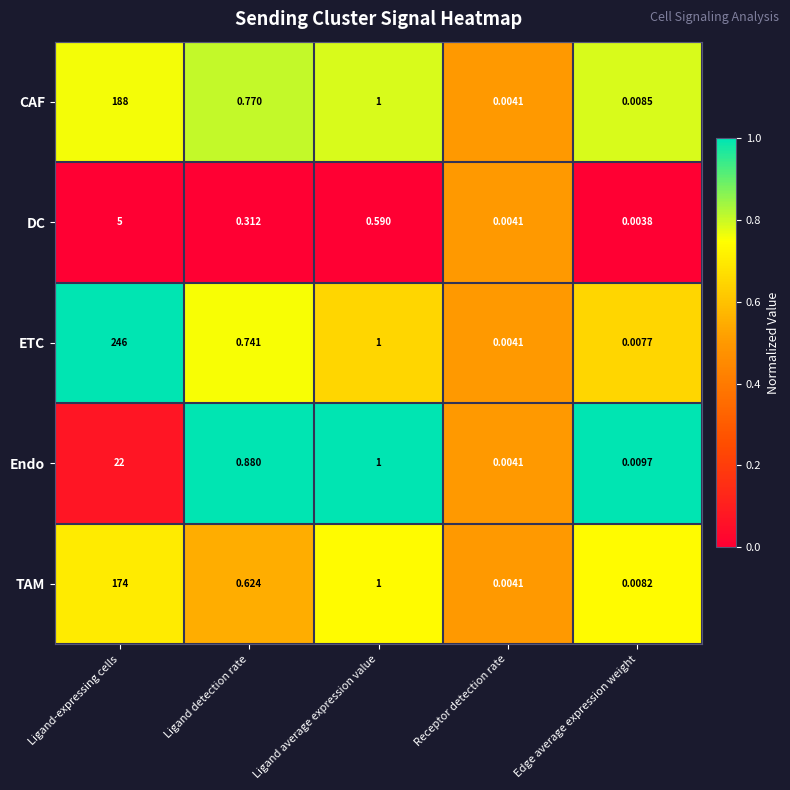

At which category does the chart reach its minimum across all series?

Edge average expression weight